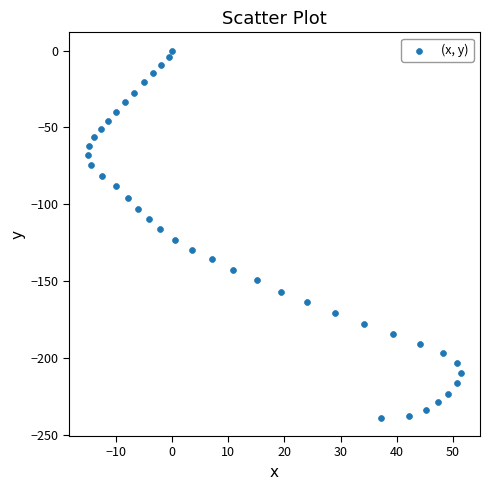

What is the range of Y values (max minus min)?

238.9